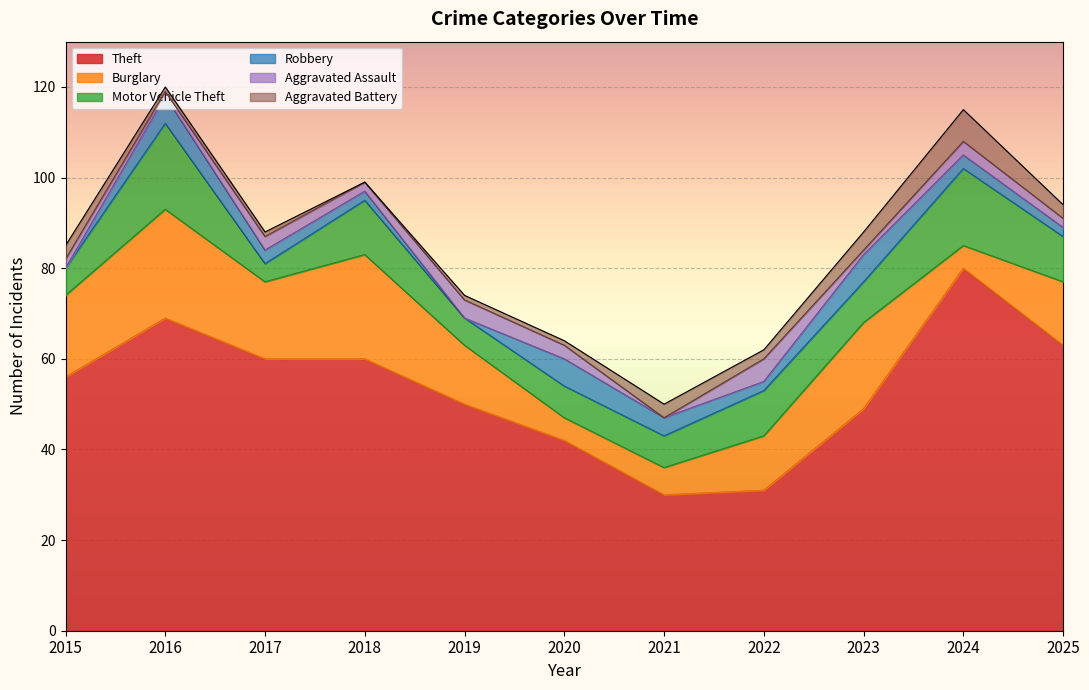

Is it true that Burglary equals 17 at 2019?

False